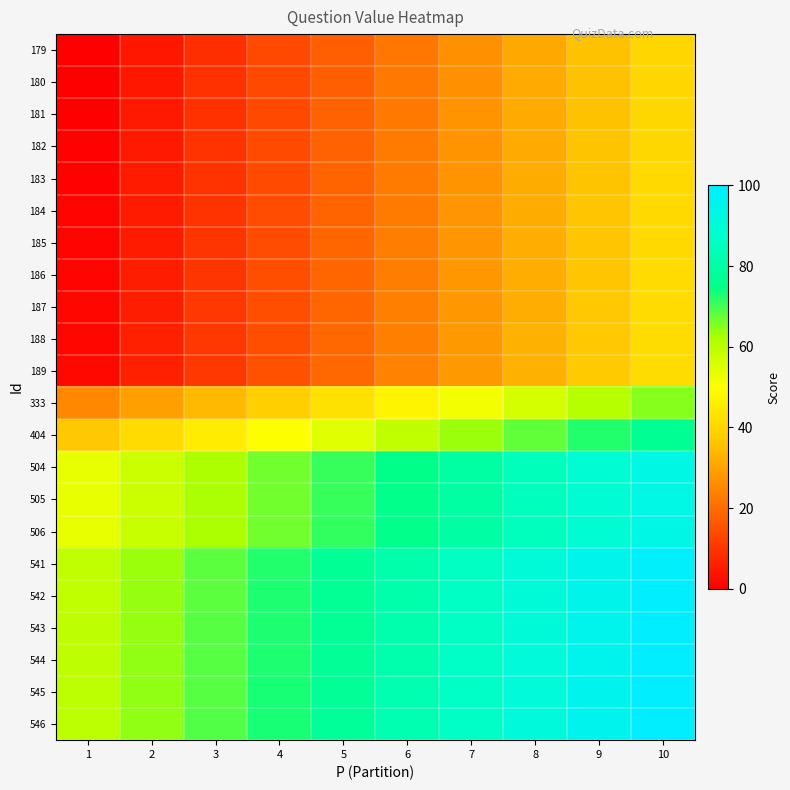

At 8, list the series in order from smallest to largest.

179, 180, 181, 182, 183, 184, 185, 186, 187, 188, 189, 333, 404, 504, 505, 506, 541, 542, 543, 544, 545, 546